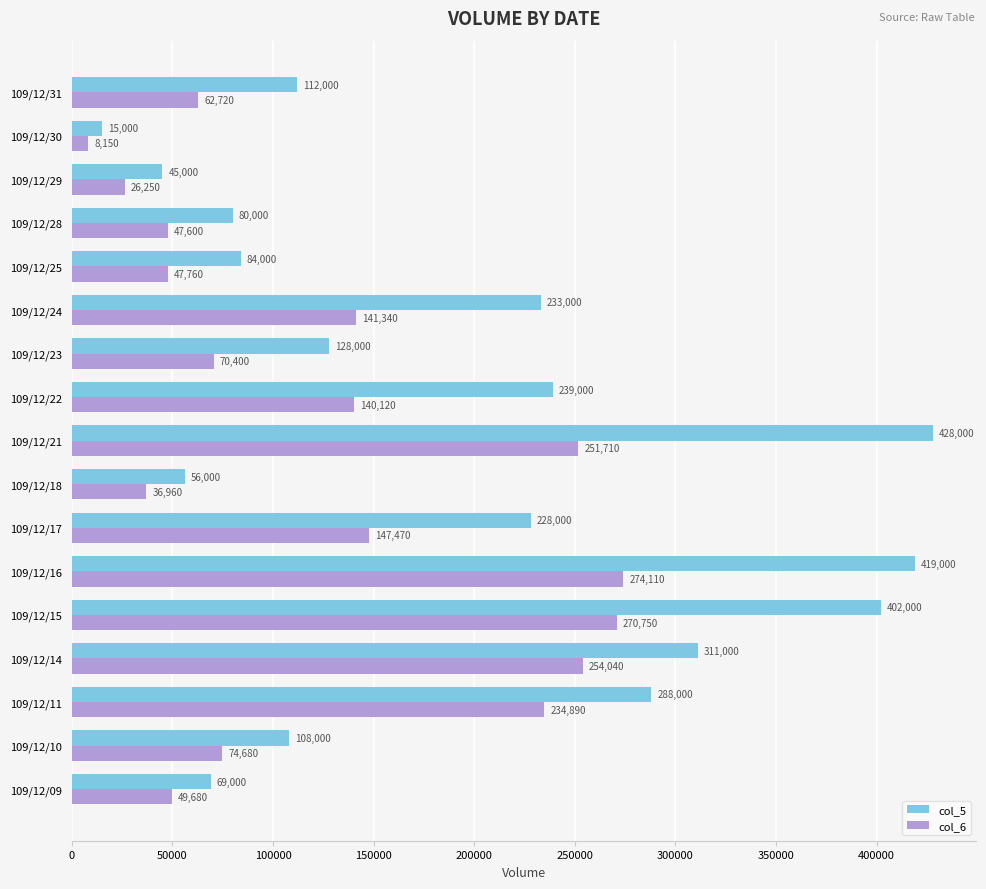

What is the spread (max minus min) of values at 109/12/28?

32400